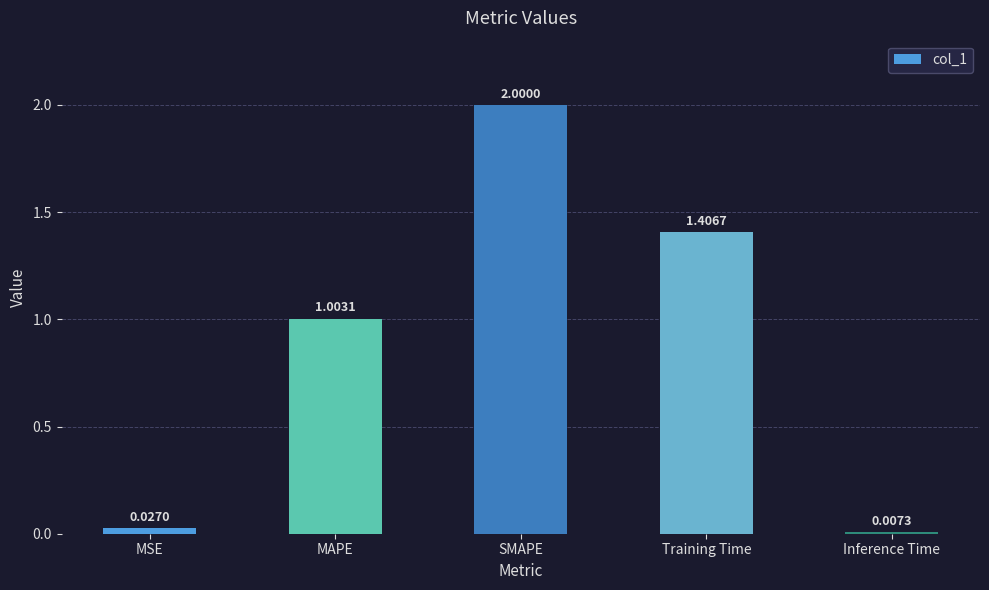

What is the label of the 1st bar from the left?

MSE